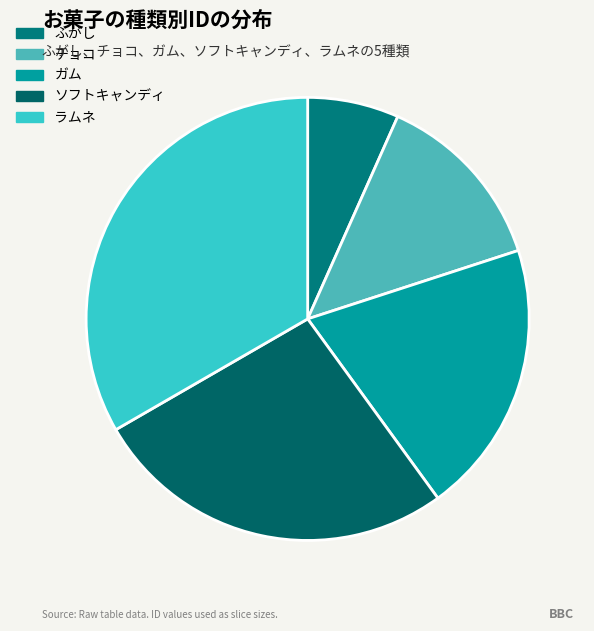

To the nearest percent, what percentage of the pie is ふがし?

7%